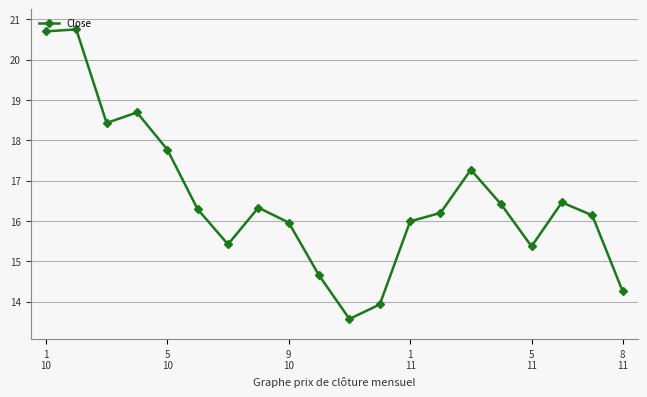

Reading left to right, list all the values displayed in this chart.

20.7	20.8	18.4	18.7	17.8	16.3	15.4	16.3	16.0	14.7	13.6	13.9	16.0	16.2	17.3	16.4	15.4	16.5	16.1	14.3